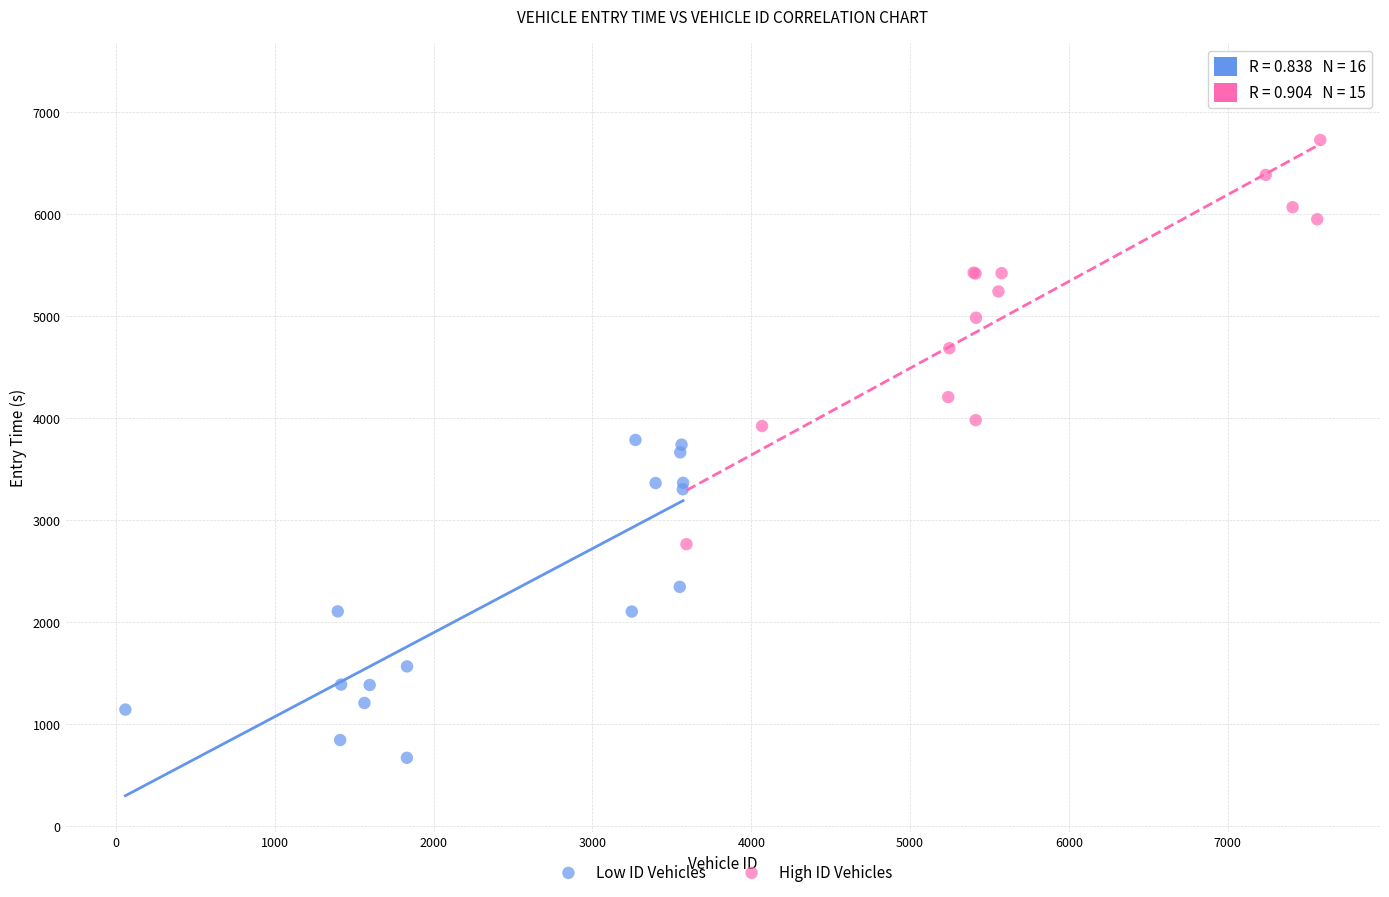

Which series has the largest Y range (max minus min)?

High ID Vehicles